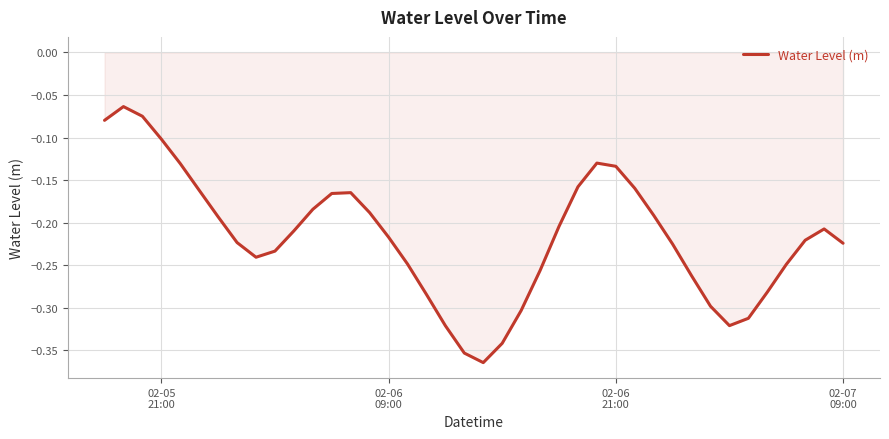

What is the difference between the maximum and minimum values?

0.3